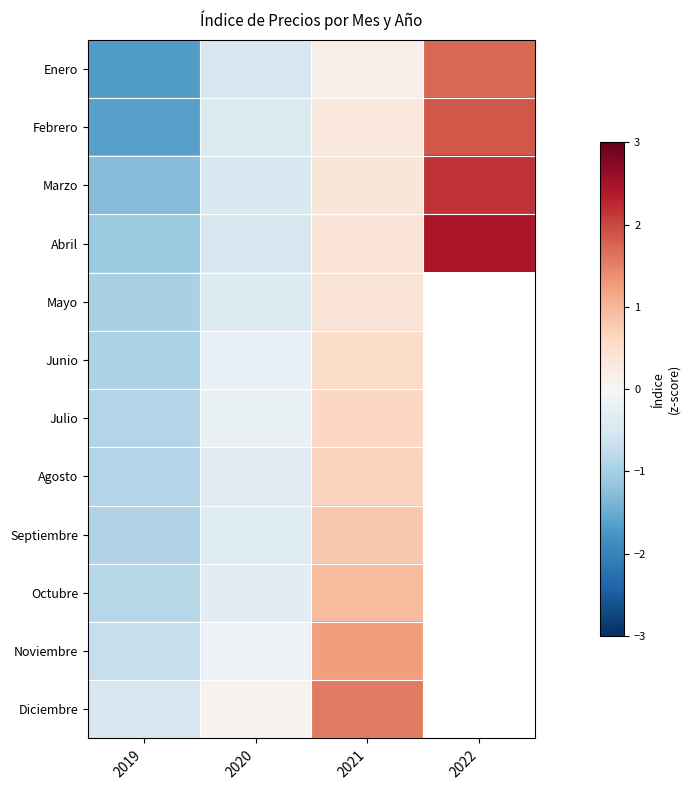

Is it true that Septiembre equals 0.8 at 2021?

True